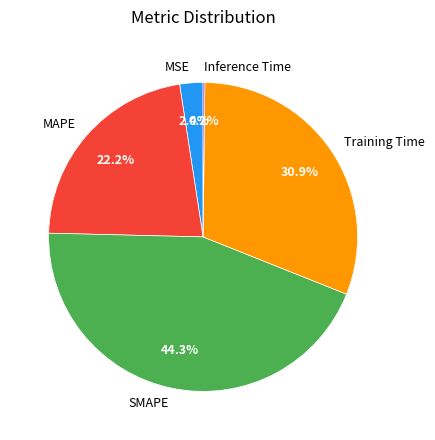

Approximately how many times larger is the value at MSE compared to Training Time?

0.1